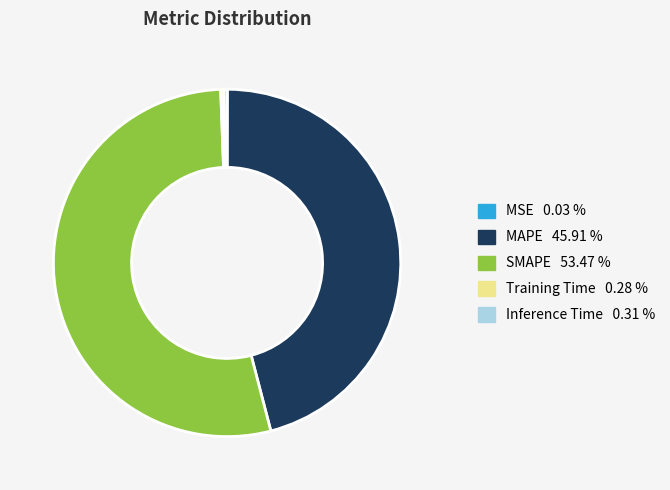

Does any single category account for the majority?

Yes